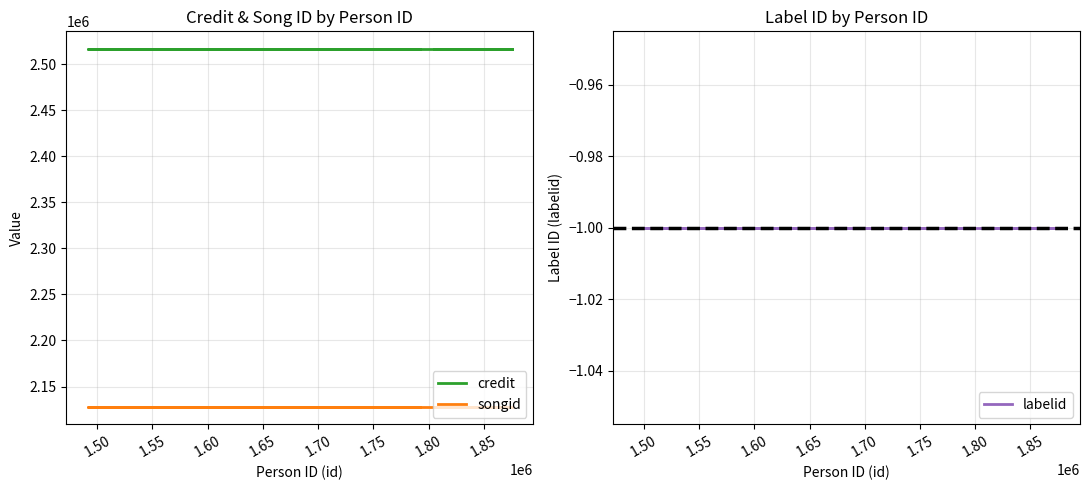

What is the average value of the songid series?

2128174